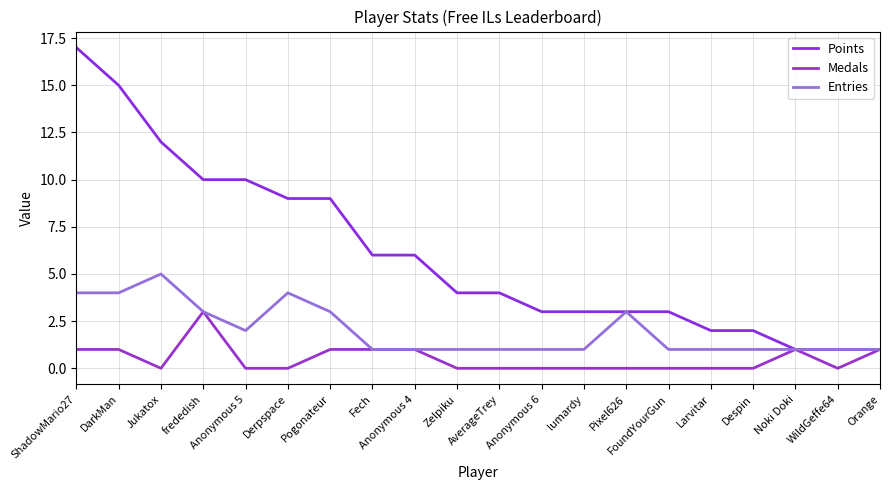

How many Entries values are between 1 and 3?

16